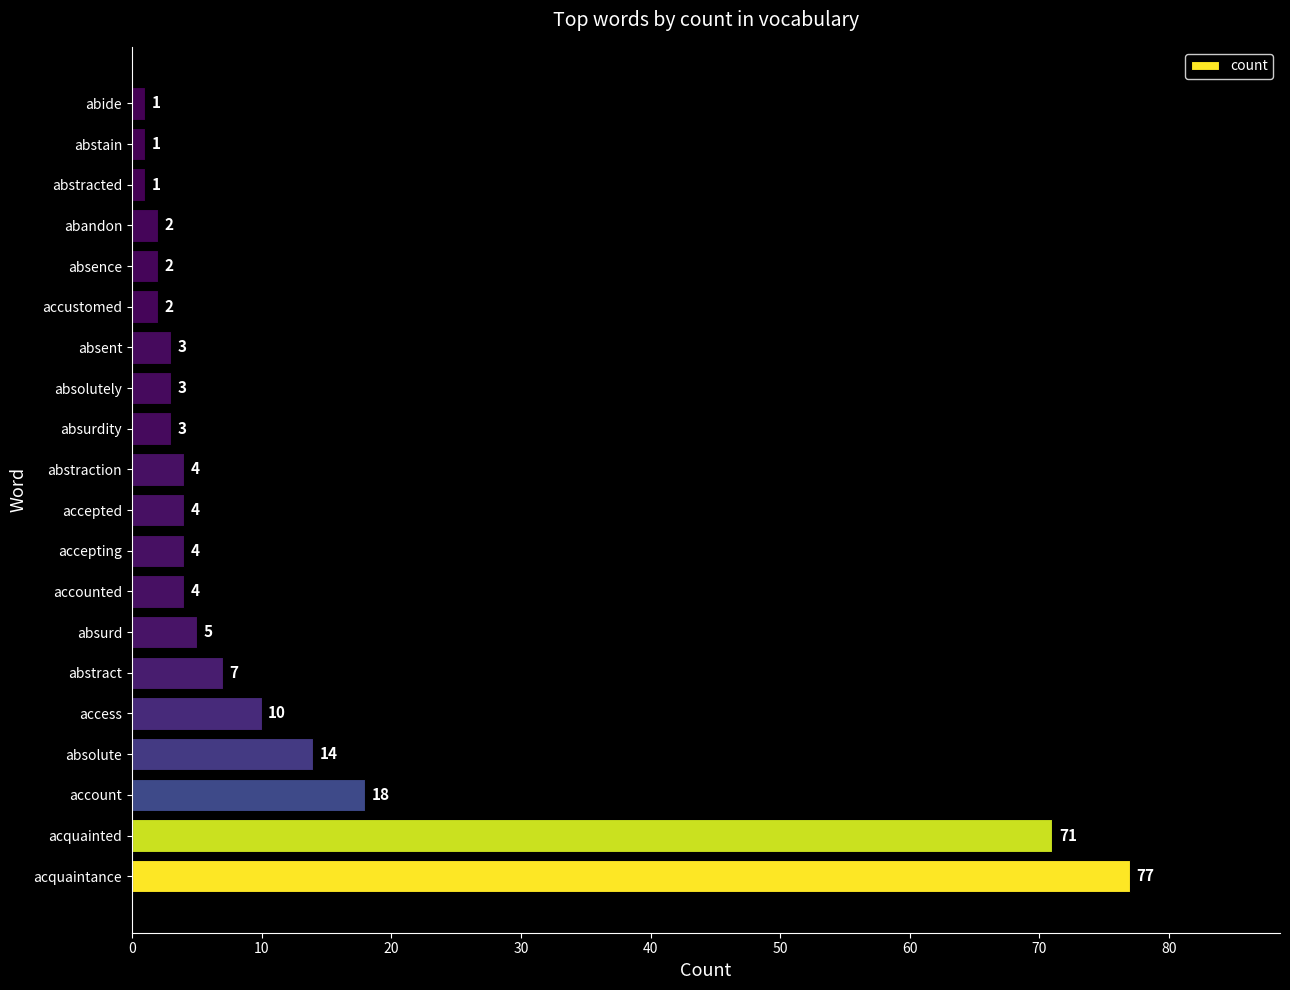

What is the greatest value displayed?

77